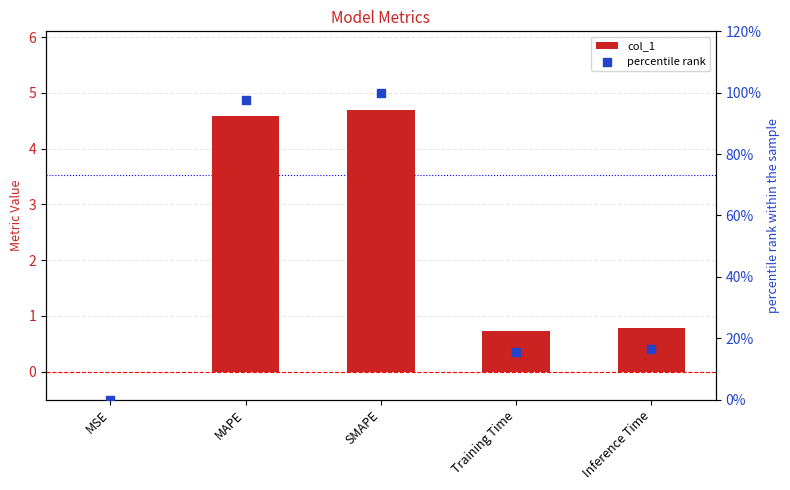

Which series has the largest Y range (max minus min)?

percentile rank